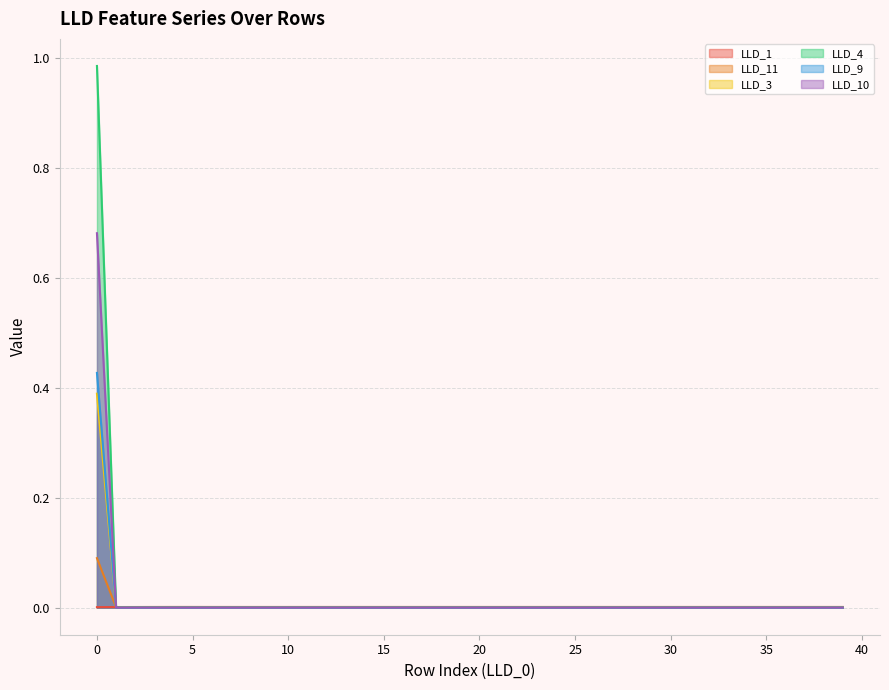

True or false: LLD_4 has a value of 0.3 at 20.

False